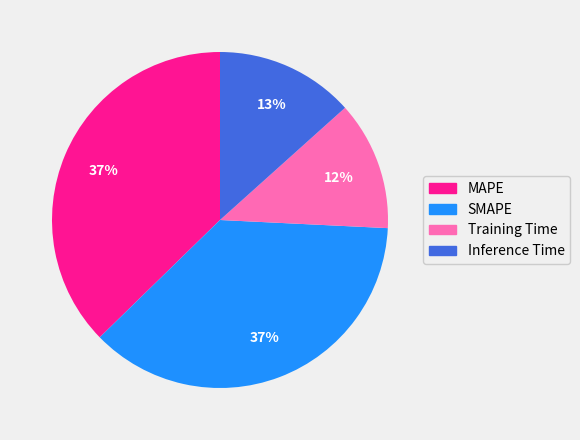

The Inference Time slice represents 1% of the pie. True or false?

False